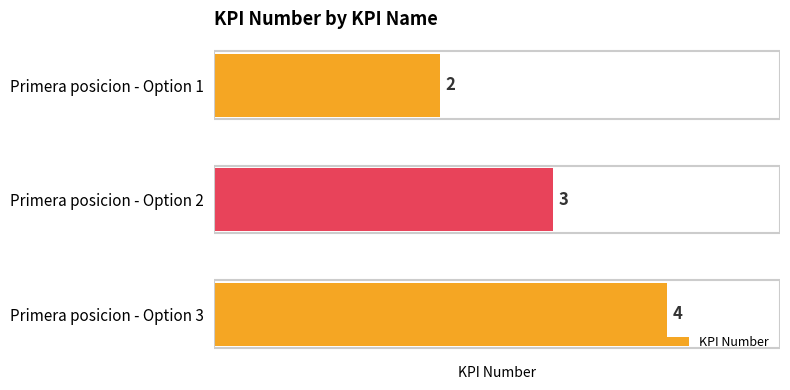

What is the average value?

3